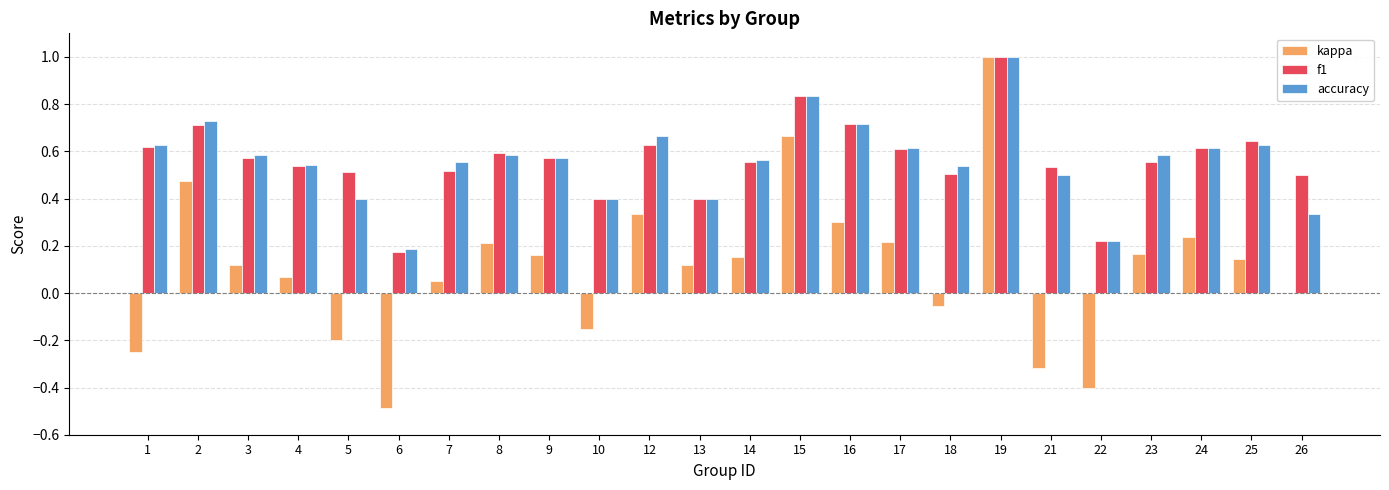

Between 10 and 17, which series saw the biggest shift?

kappa